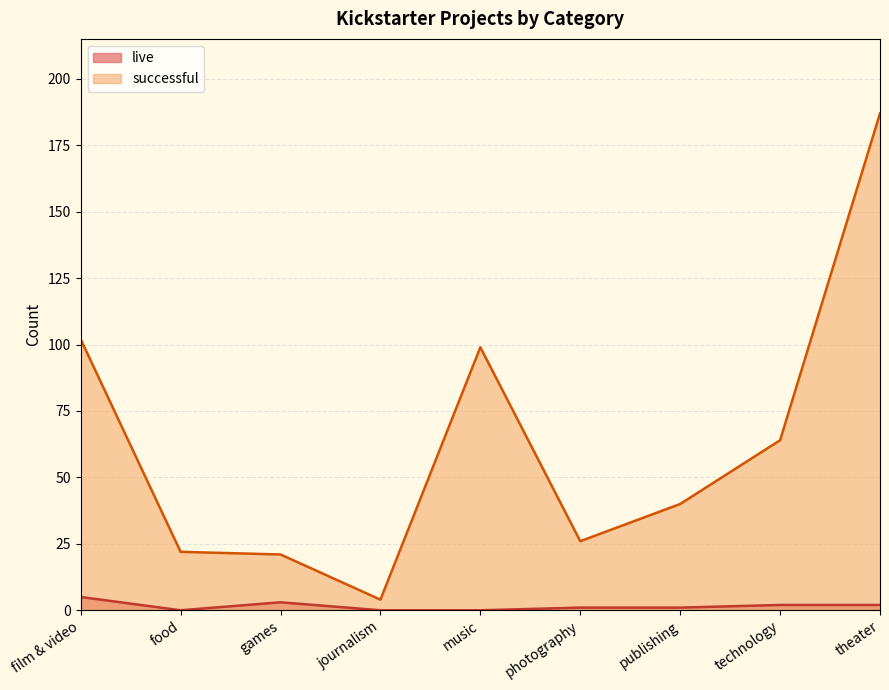

True or false: successful and live intersect in this chart.

False